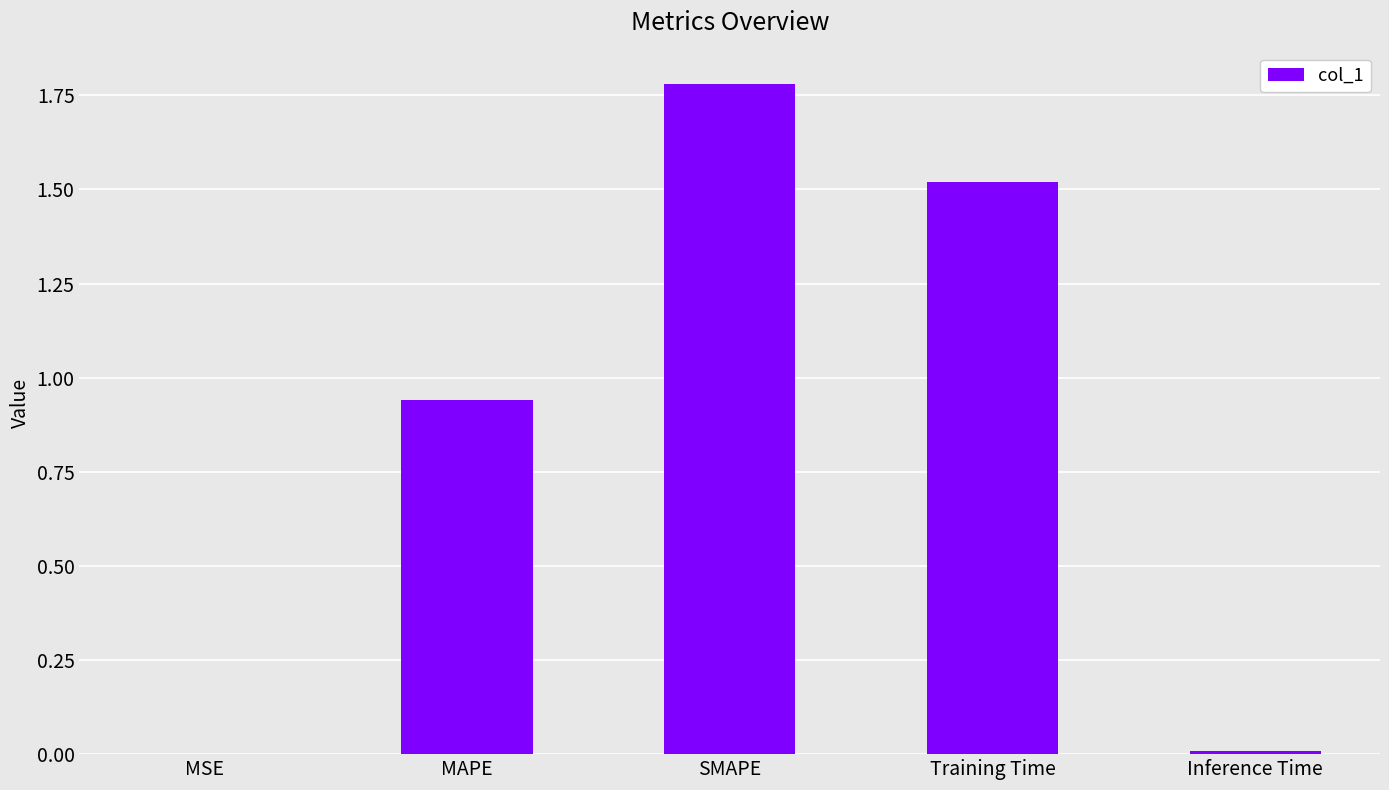

Which has a higher value, MSE or Training Time?

Training Time